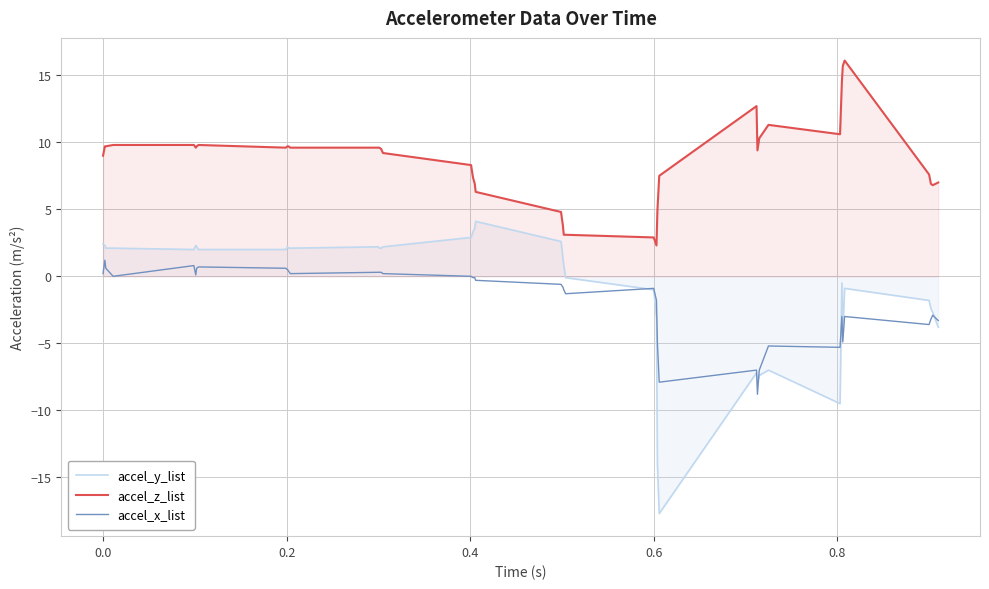

How many lines are shown in the chart?

3